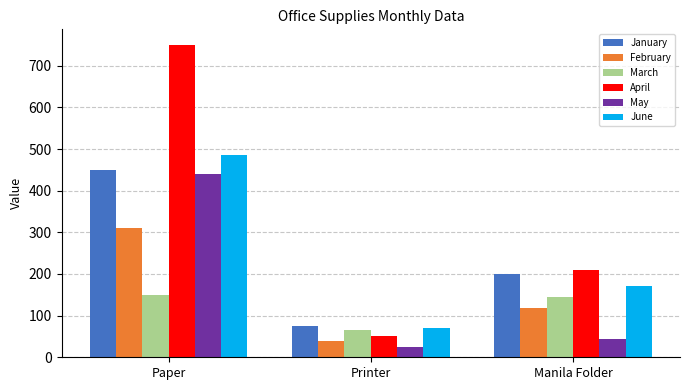

What is the spread (max minus min) of values at Manila Folder?

165